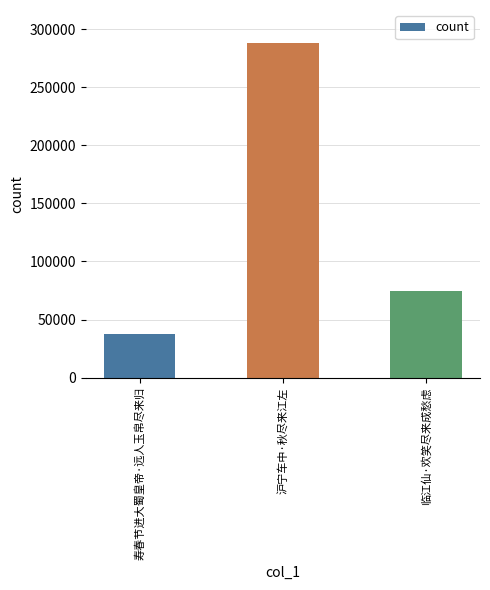

What is the ratio of the value at 寿春节进大蜀皇帝·远人玉帛尽来归 to the value at 沪宁车中·秋尽来江左?

0.1